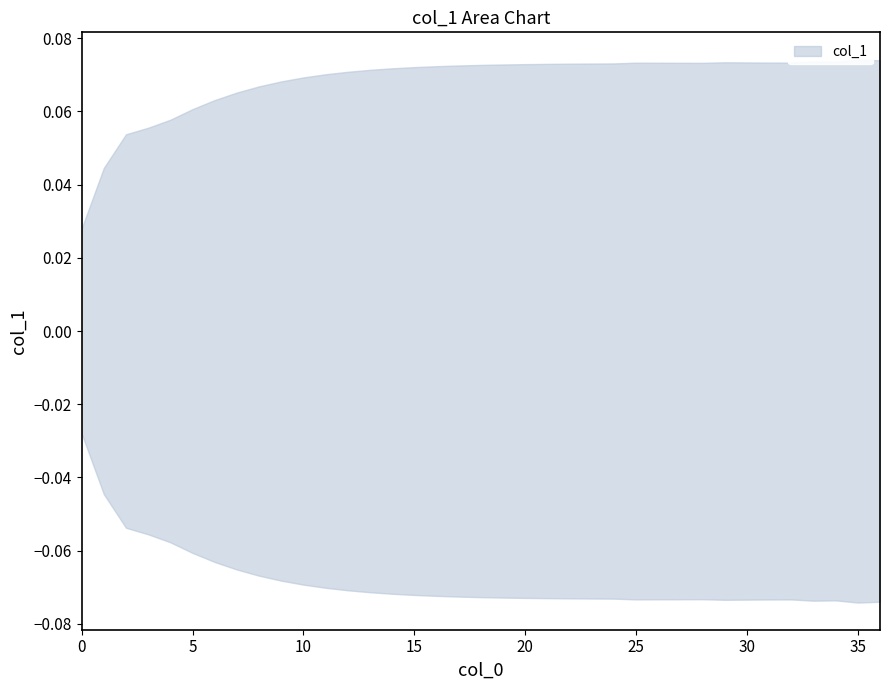

What is the value of the 9th point from the left?

0.1